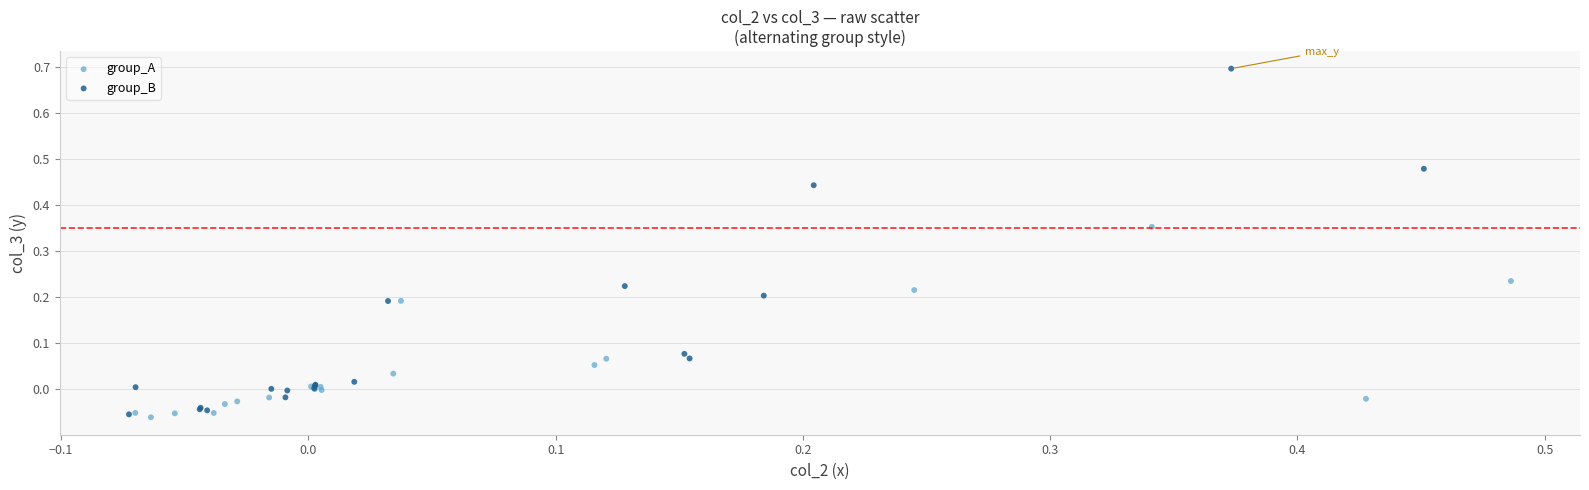

Which series has the widest spread of Y values?

group_B